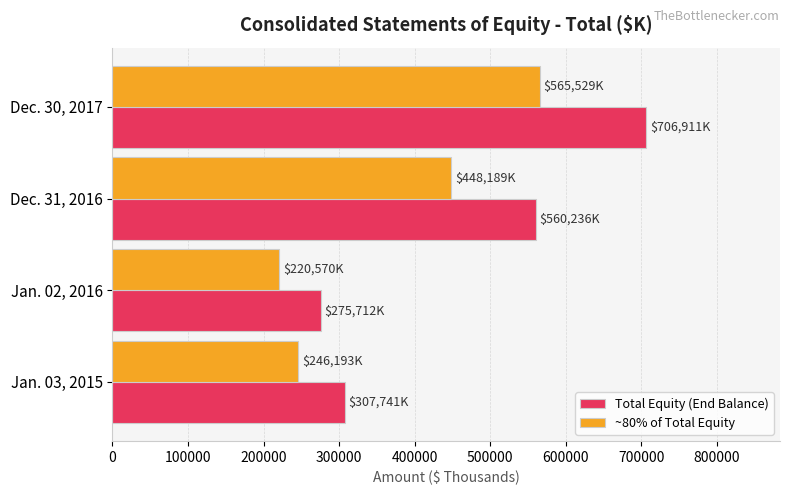

The value of ~80% of Total Equity at Dec. 30, 2017 is 851931.3. True or false?

False